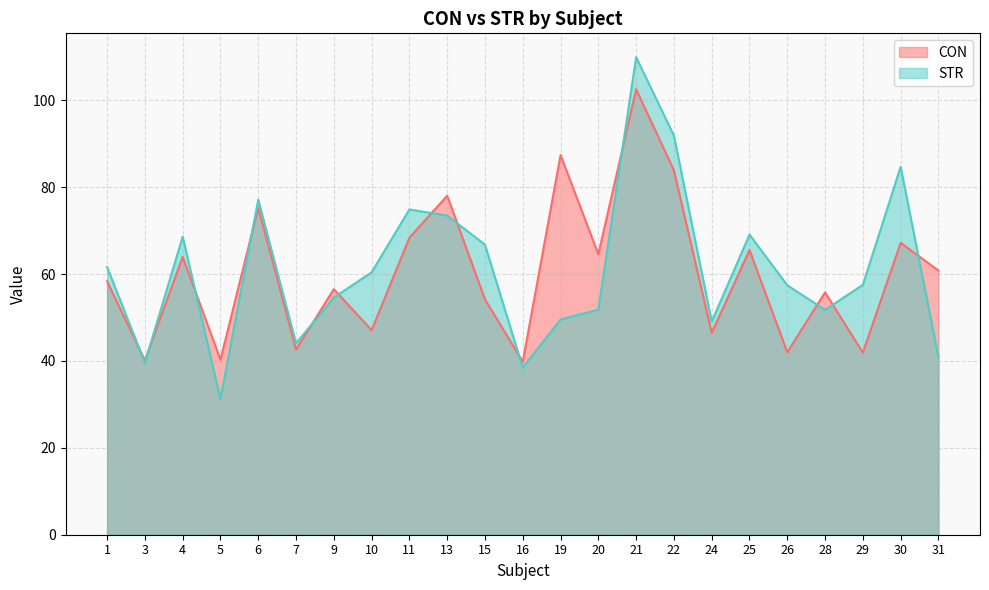

What is the maximum value for STR?

109.9